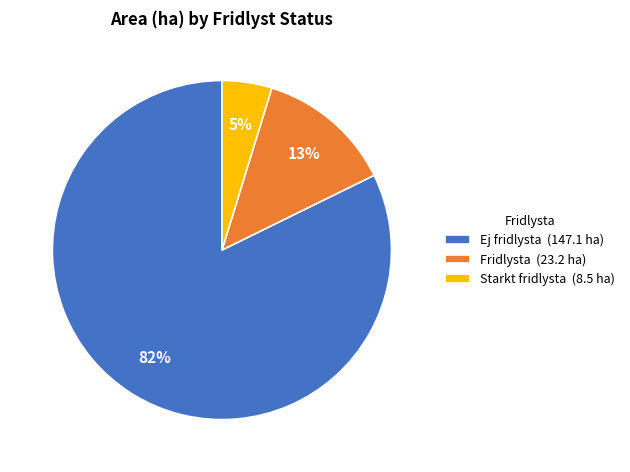

To the nearest percent, what is the combined percentage of Fridlysta (23.2 ha) and Starkt fridlysta (8.5 ha)?

18%